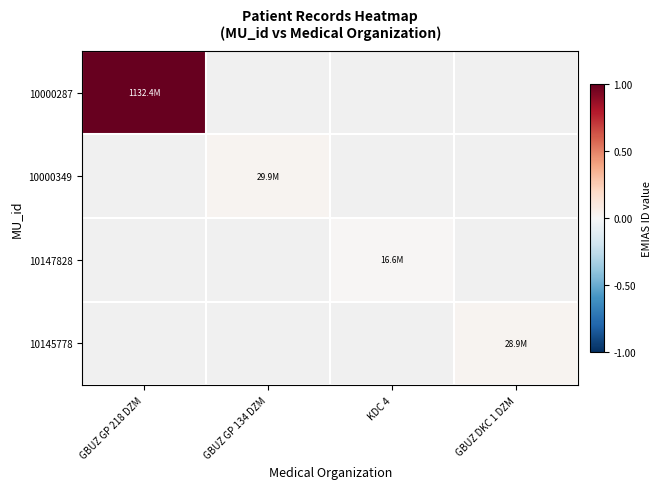

How many categories are shown in the chart?

4